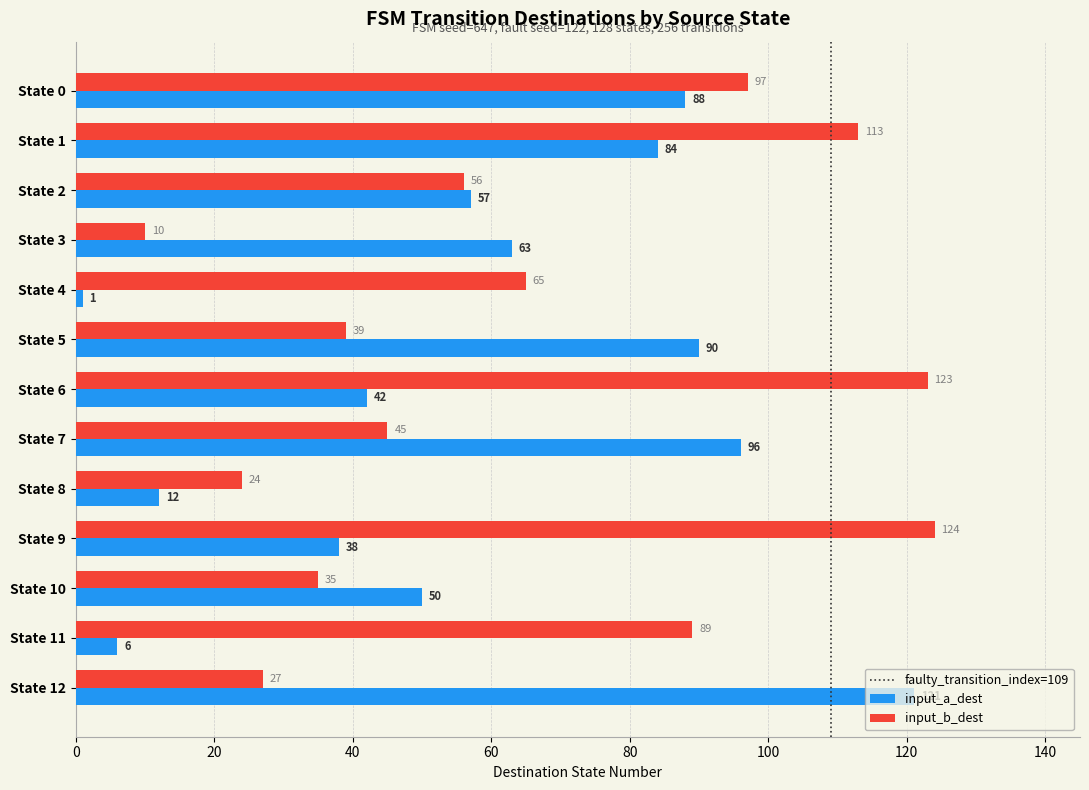

Which series has the largest total across all categories?

input_b_dest